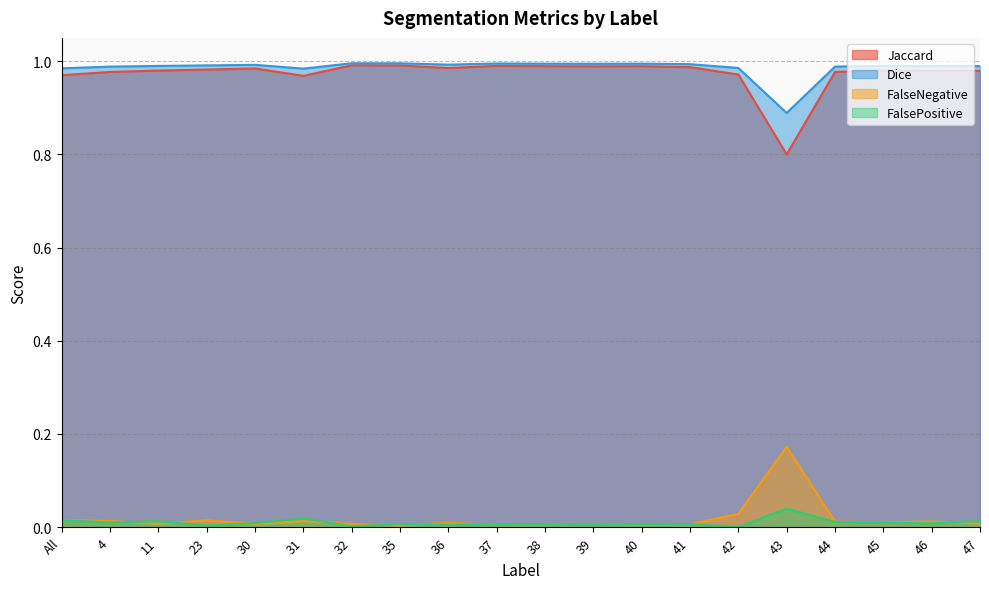

What is the label of the 5th point from the left?

30